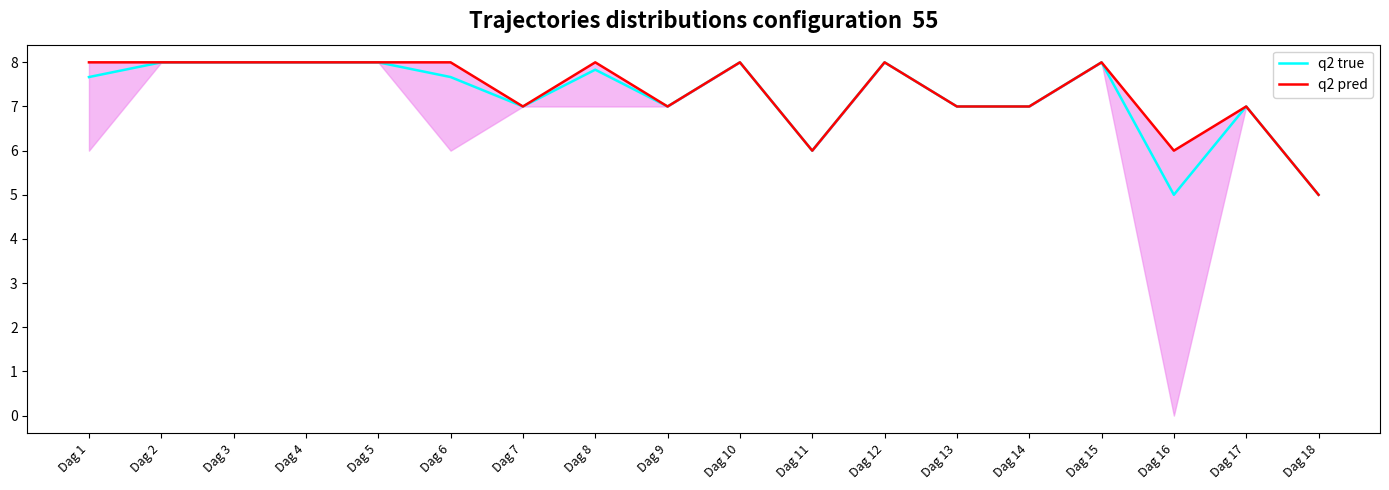

Reading left to right, what are all the values shown in this chart?

q2 true: 7.7	8.0	8.0	8.0	8.0	7.7	7.0	7.8	7.0	8.0	6.0	8.0	7.0	7.0	8.0	5.0	7.0	5.0
q2 pred: 8.0	8.0	8.0	8.0	8.0	8.0	7.0	8.0	7.0	8.0	6.0	8.0	7.0	7.0	8.0	6.0	7.0	5.0